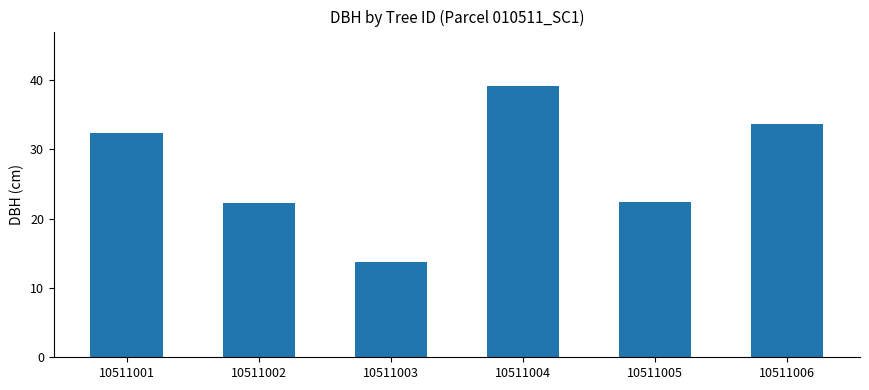

Which has a higher value, 10511002 or 10511003?

10511002